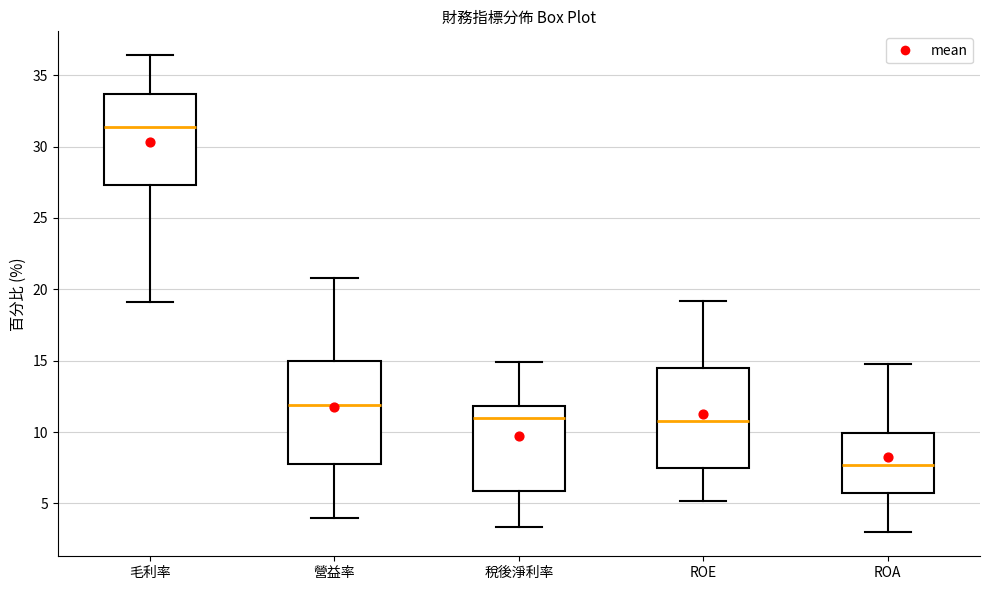

Where is the lower edge of the box for ROE on the y-axis? The values are not printed on the chart, so give them approximately, as read against the axis.

7.5